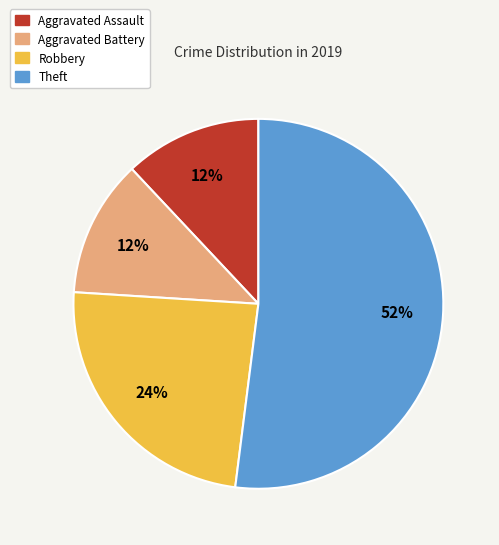

To the nearest percent, what is the average slice percentage?

25%